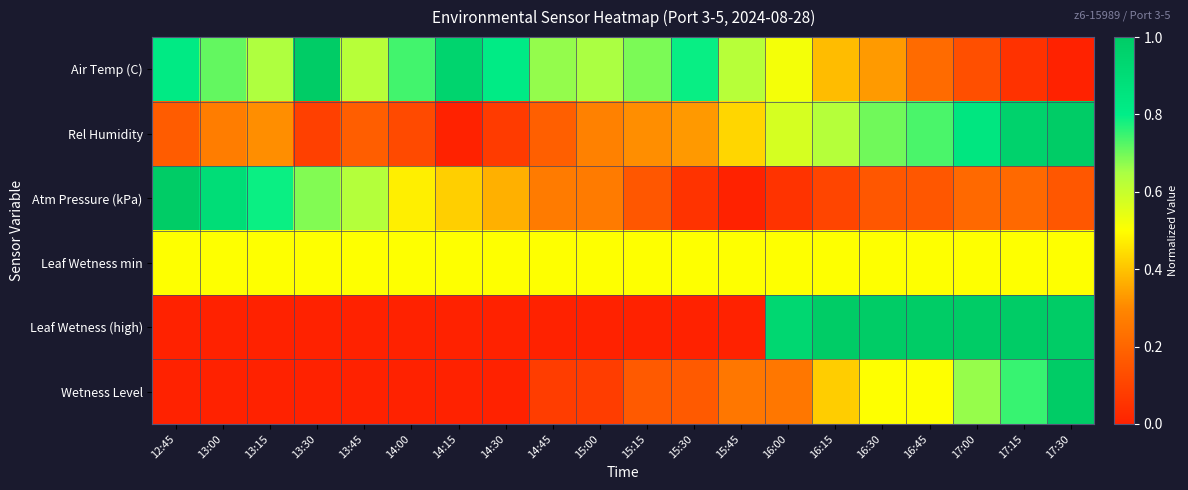

At how many categories does at least one series exceed 0?

20